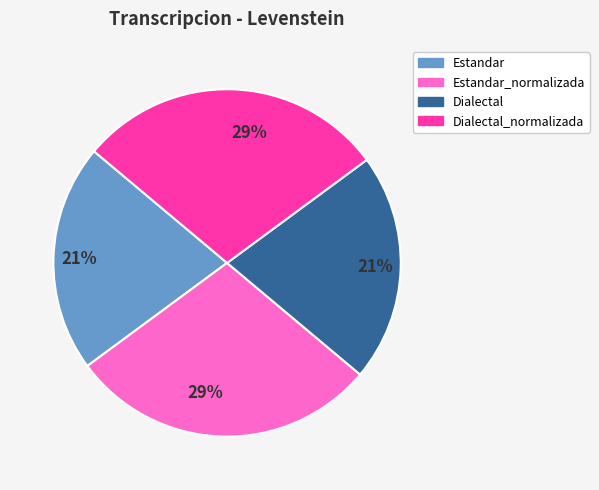

To the nearest percent, what is the average slice percentage?

25%